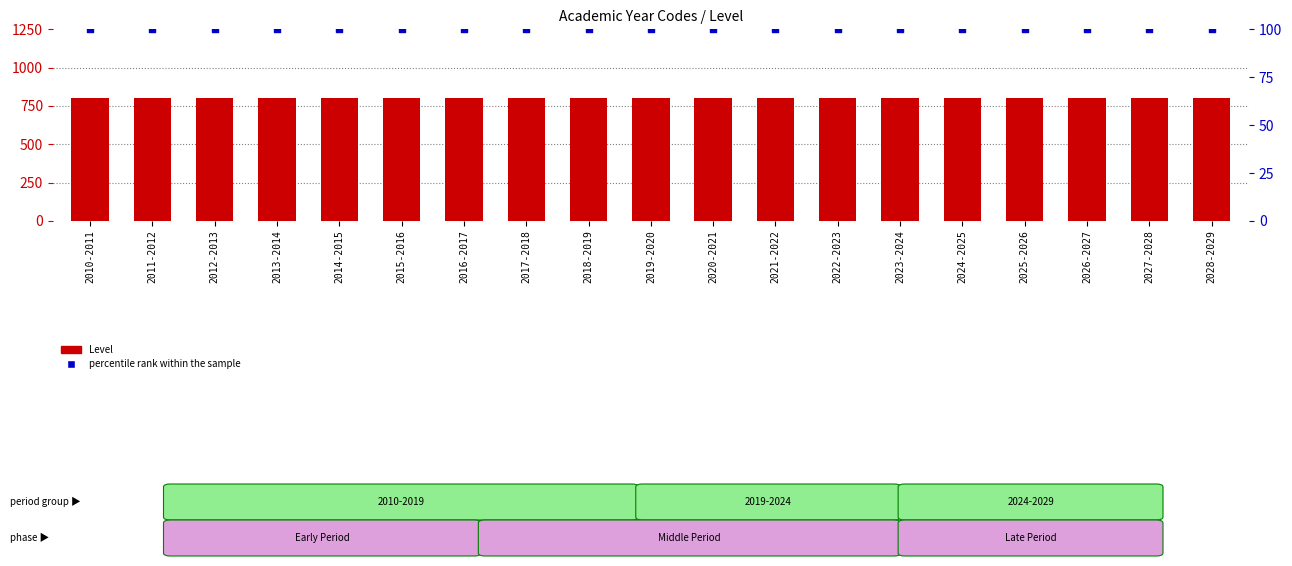

What is the total value across all series at 2014-2015?

900